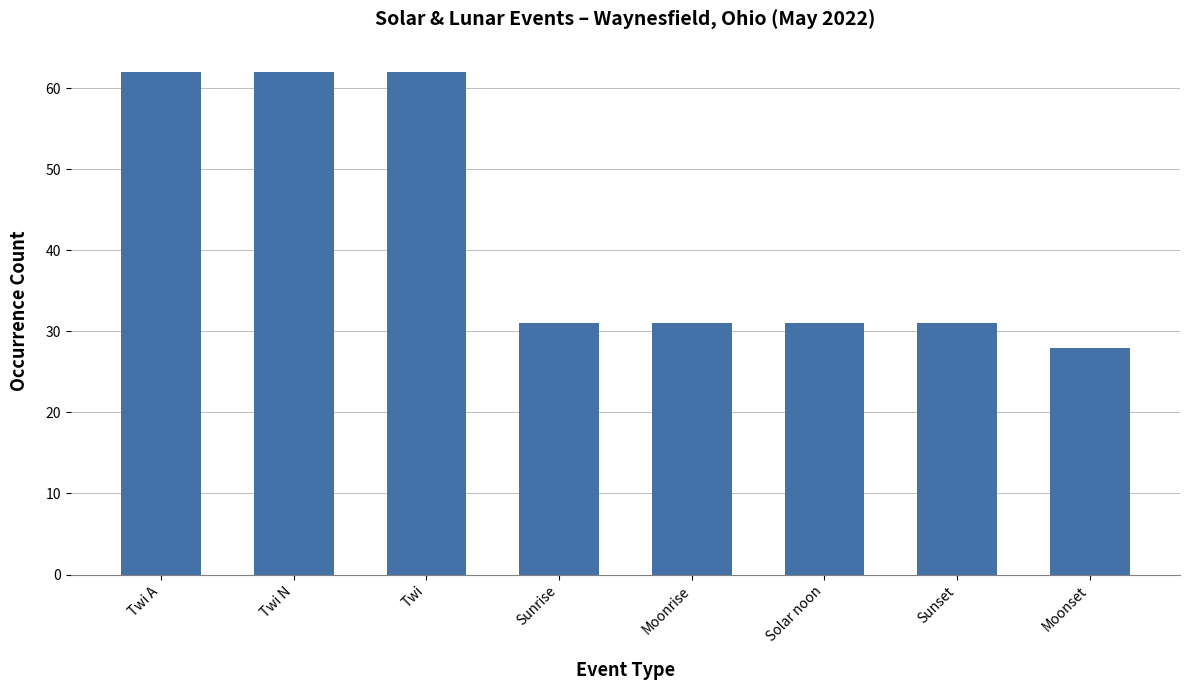

What is the greatest value displayed?

62